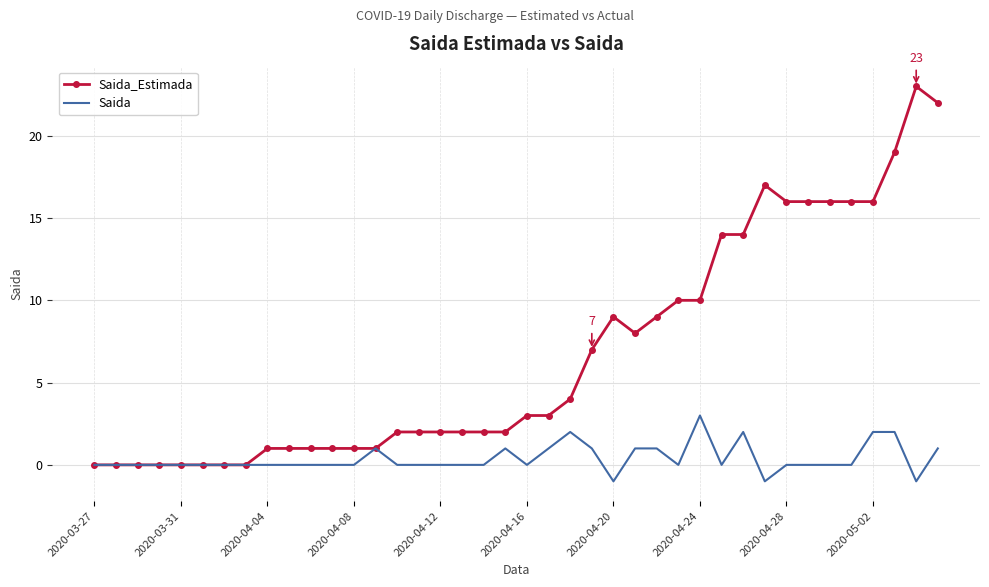

Rank the series by their maximum value, from lowest to highest.

Saida, Saida_Estimada